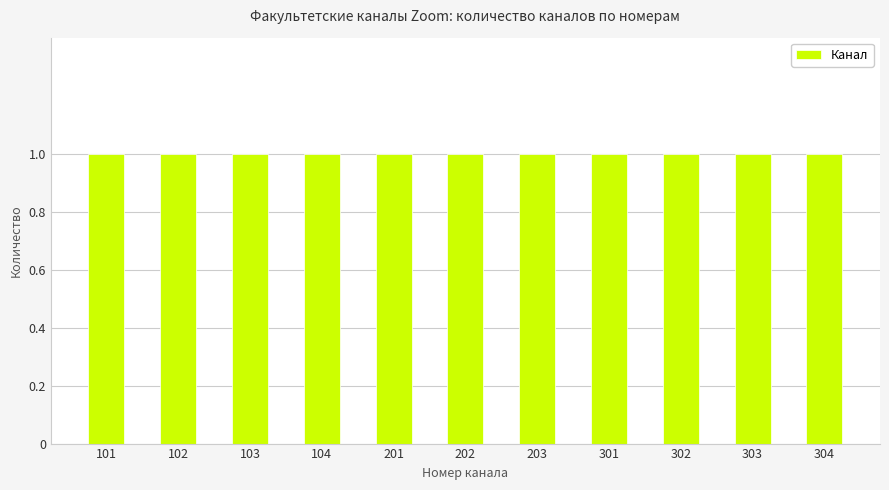

How many bars are there in total?

11